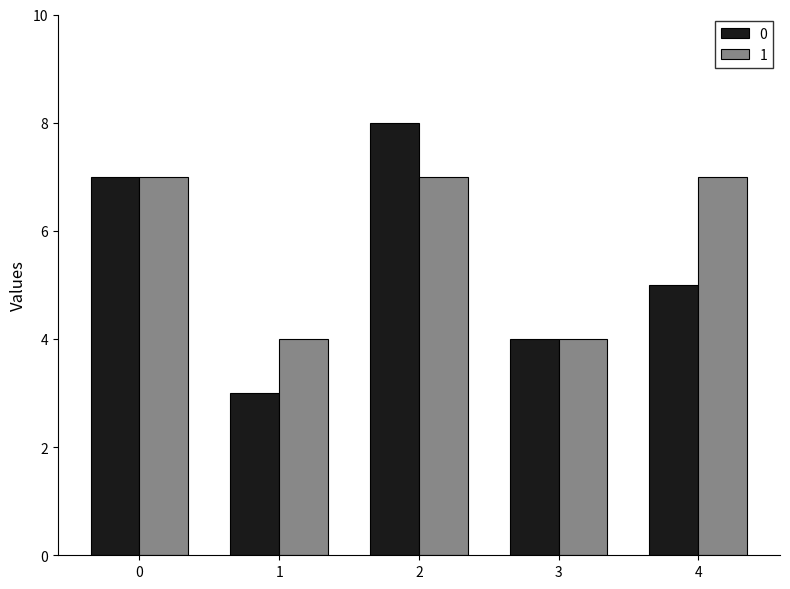

What is the average value of the 0 series?

5